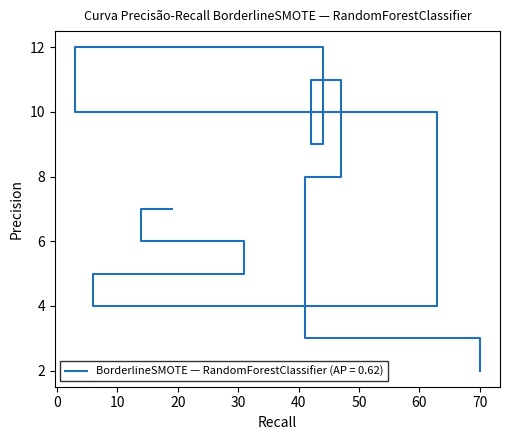

Rank the categories by value from lowest to highest.

70, 41, 6, 31, 14, 19, 47, 44, 63, 42, 3